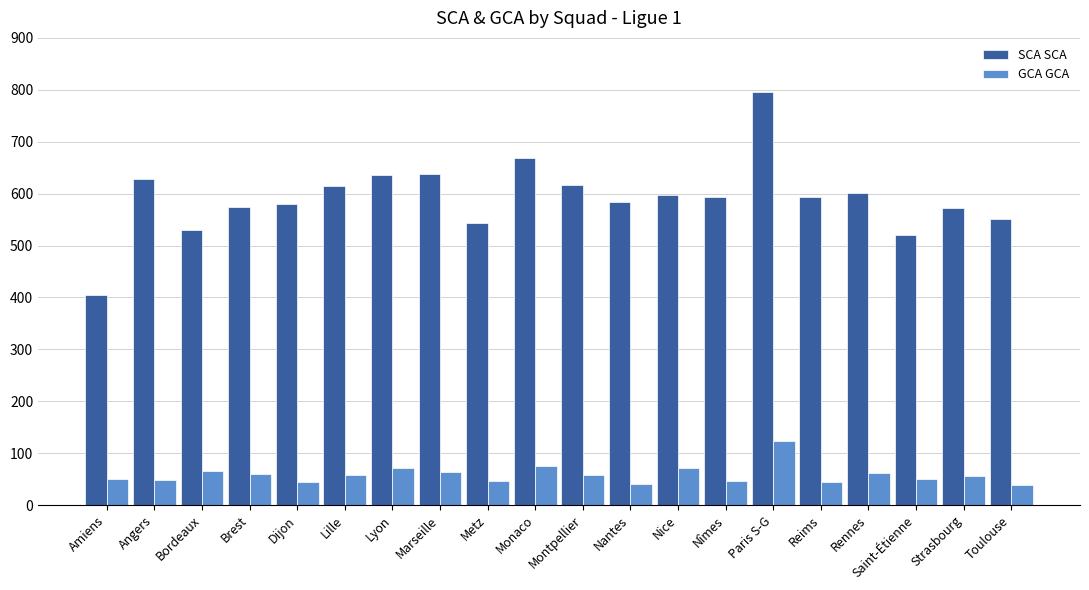

At how many categories does at least one series exceed 304?

20